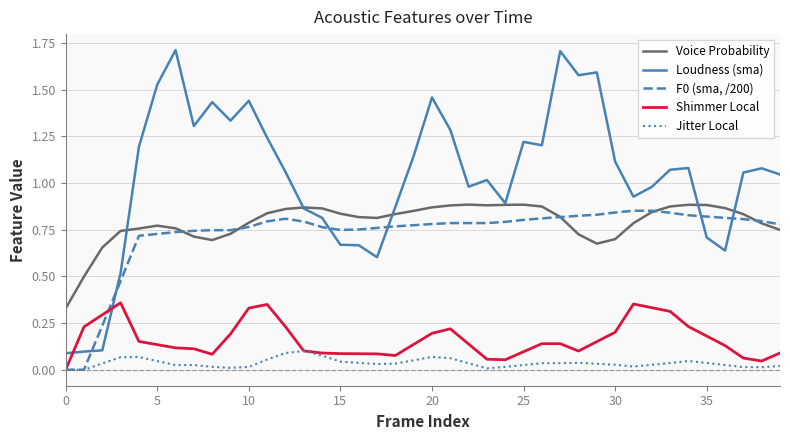

Which series has the largest total across all categories?

Loudness (sma)